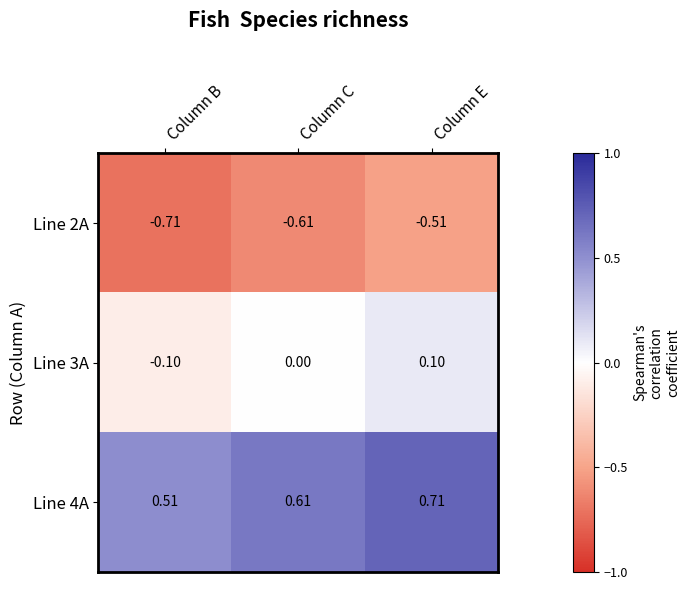

Is the value of Line 2A at Column C greater than the value of Line 4A at Column B?

No